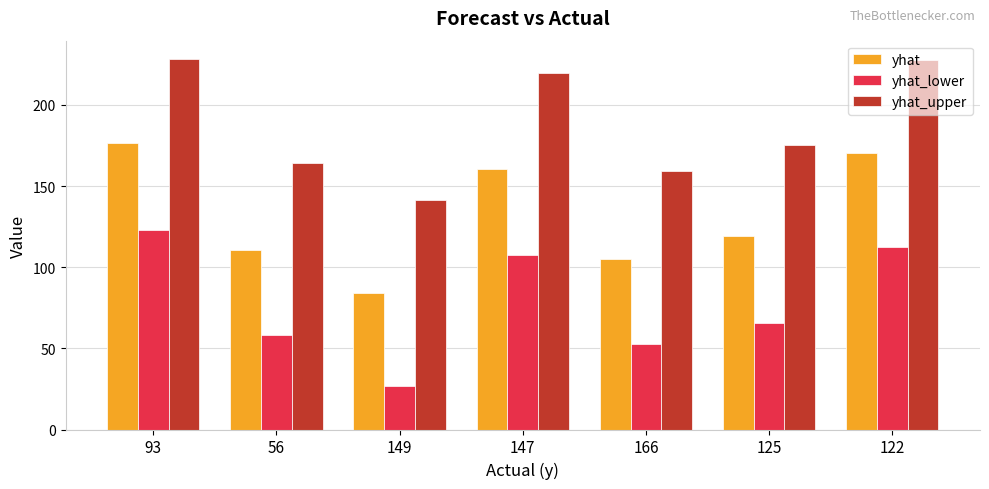

How many distinct data groups are displayed?

3